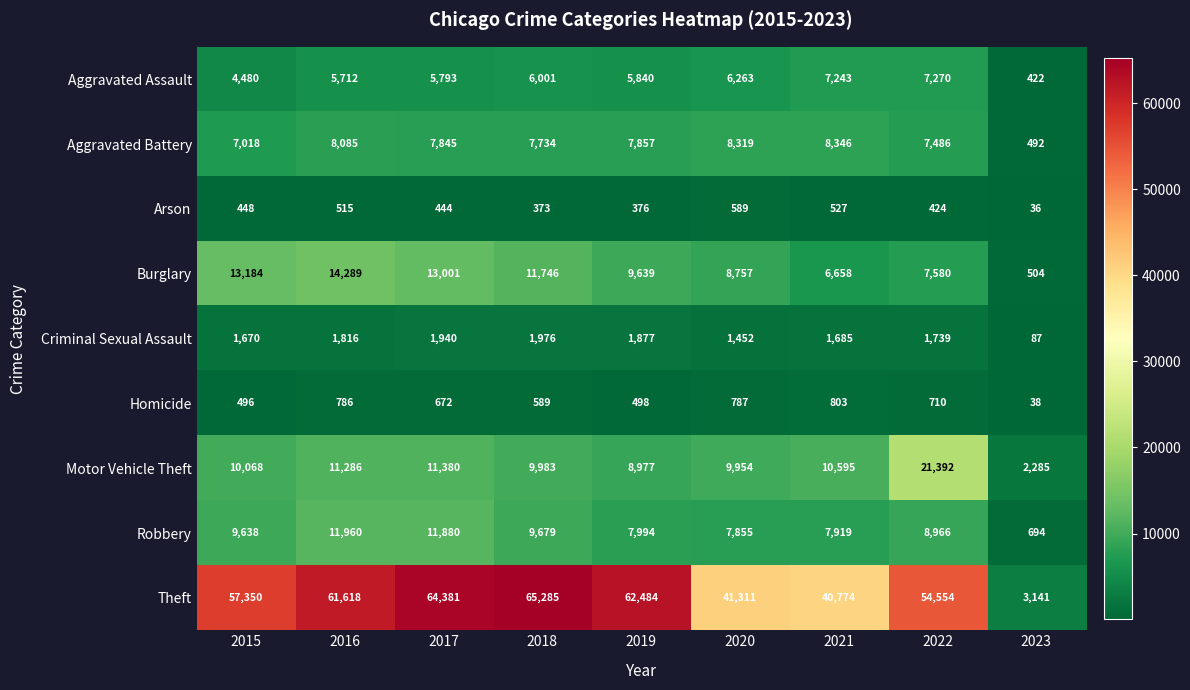

Which series has the largest total across all categories?

Theft